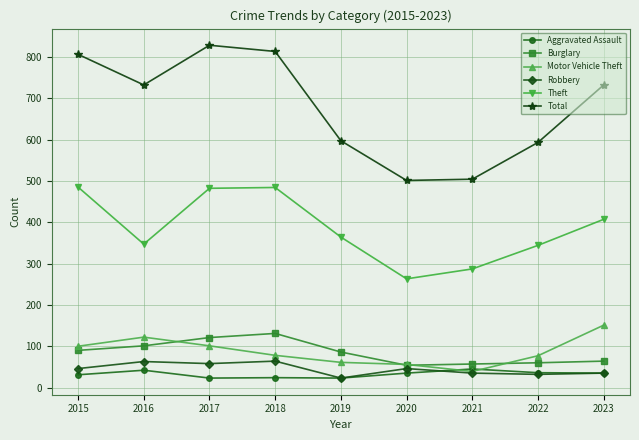

Is it true that Aggravated Assault equals 35 at 2023?

True